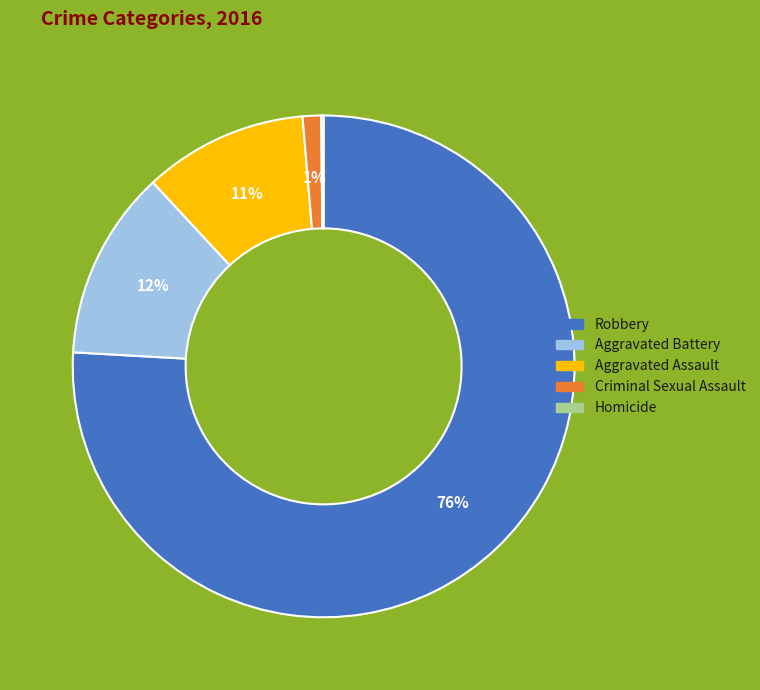

Which slice represents more than half of the pie?

Robbery